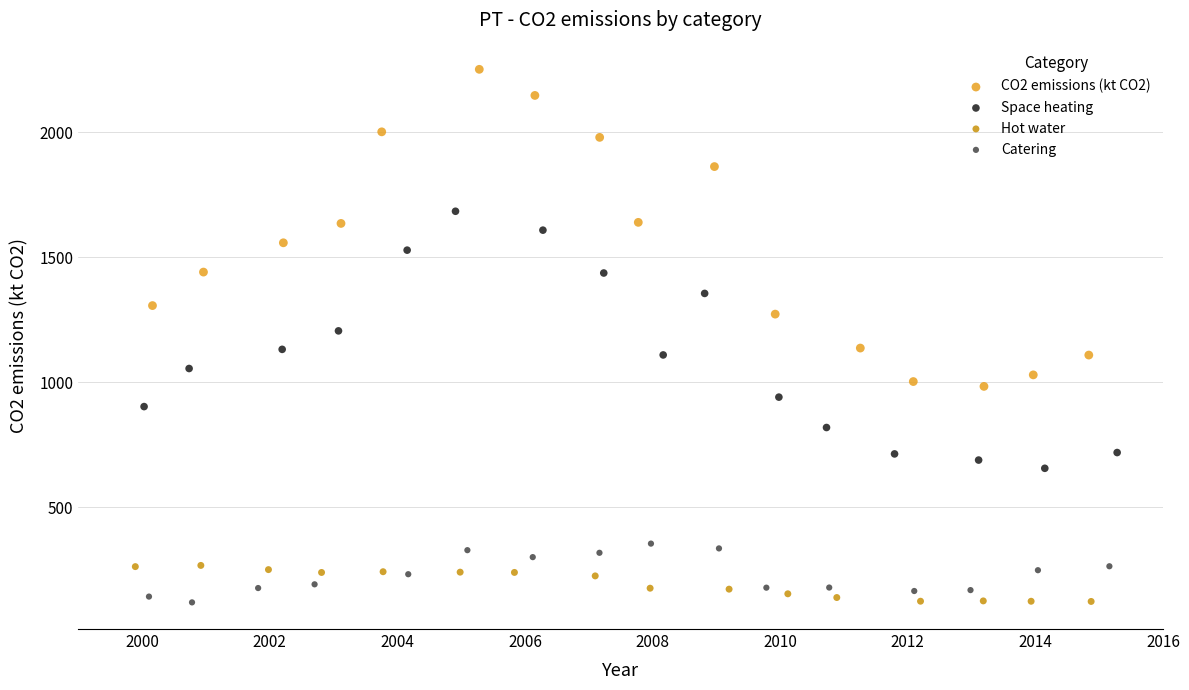

Which series contains the highest Y value?

CO2 emissions (kt CO2)